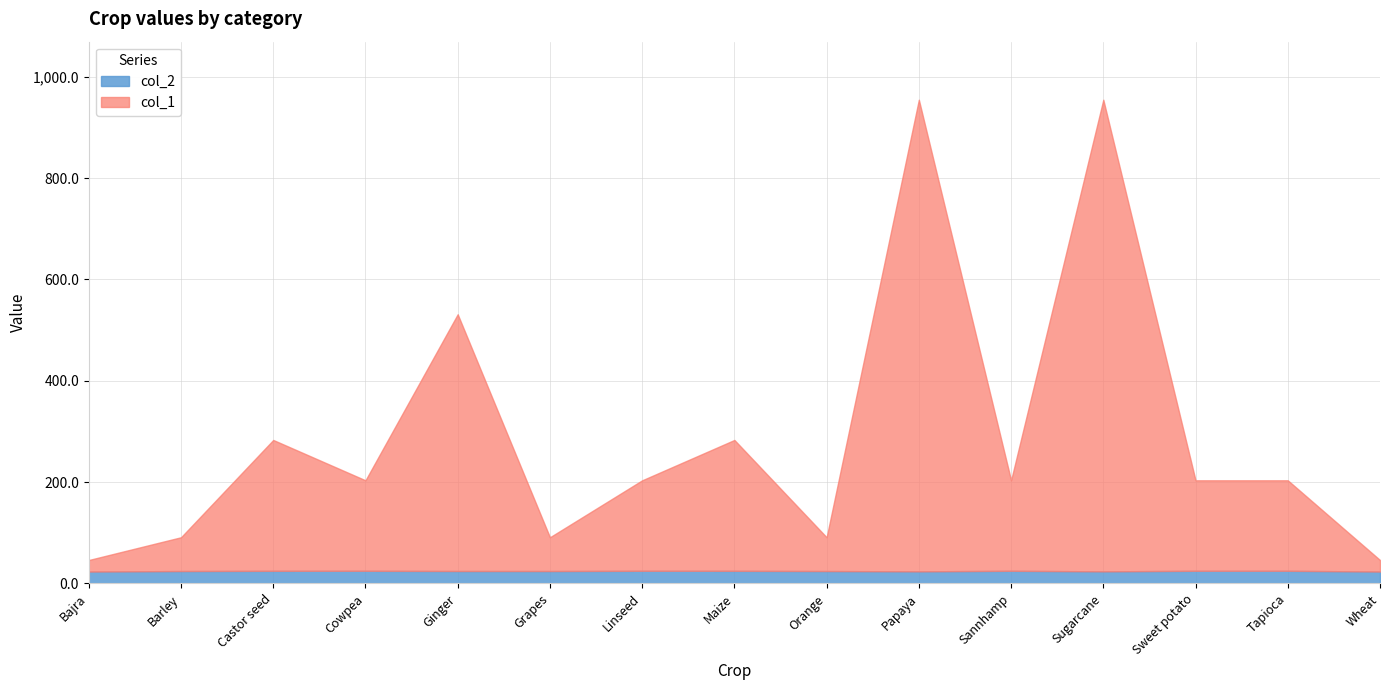

Which series ends up on top after the final intersection of col_2 and col_1?

col_2